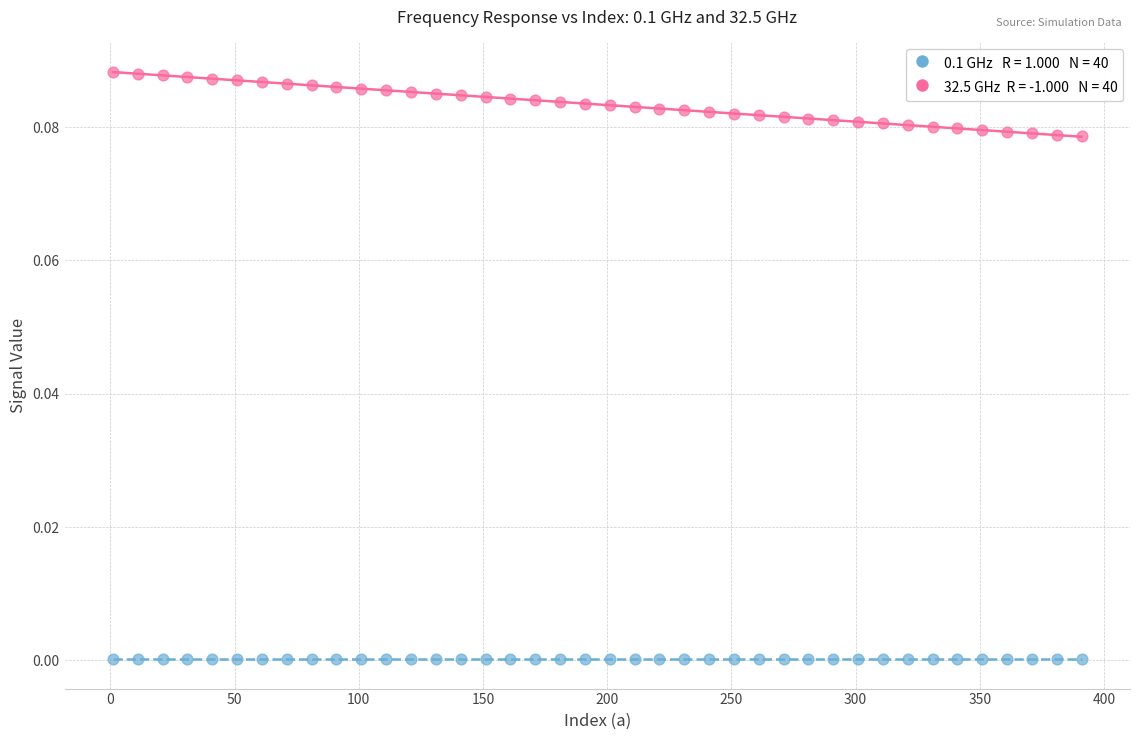

Across all data points, what is the range of X values (max minus min)?

390.0